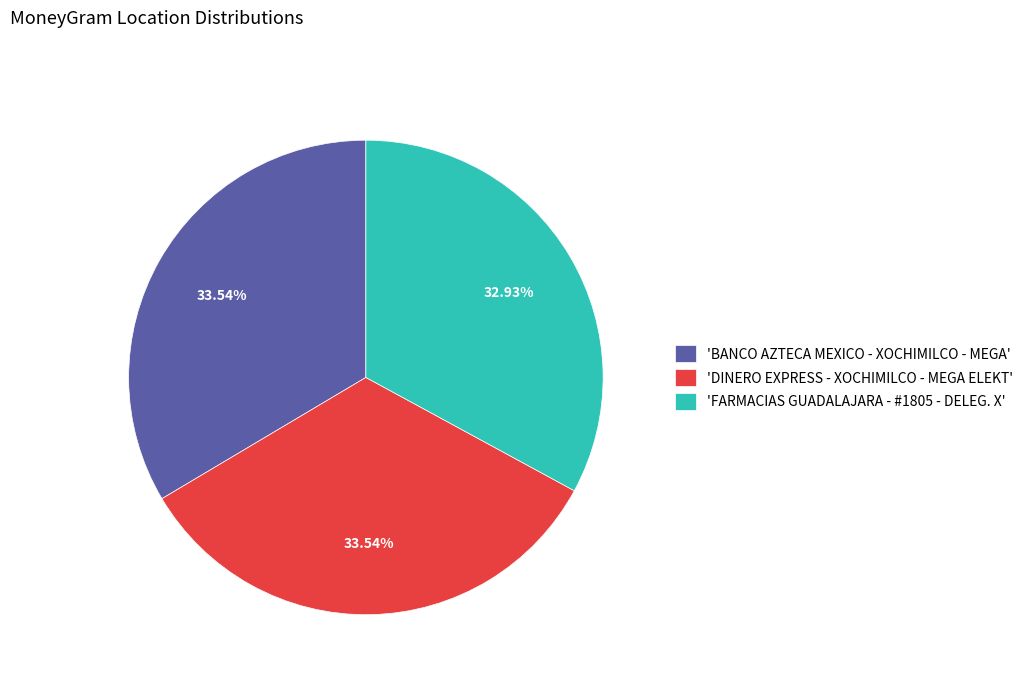

Is there any slice that represents more than half of the pie?

No